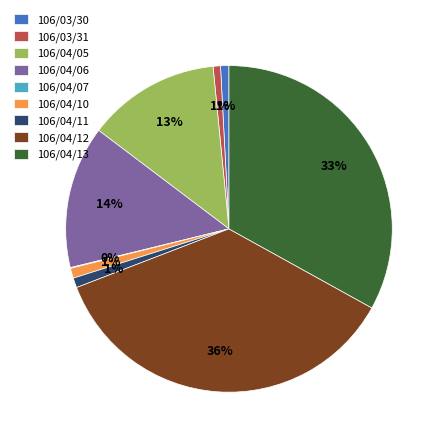

Between 106/04/12 and 106/04/11, which is larger?

106/04/12